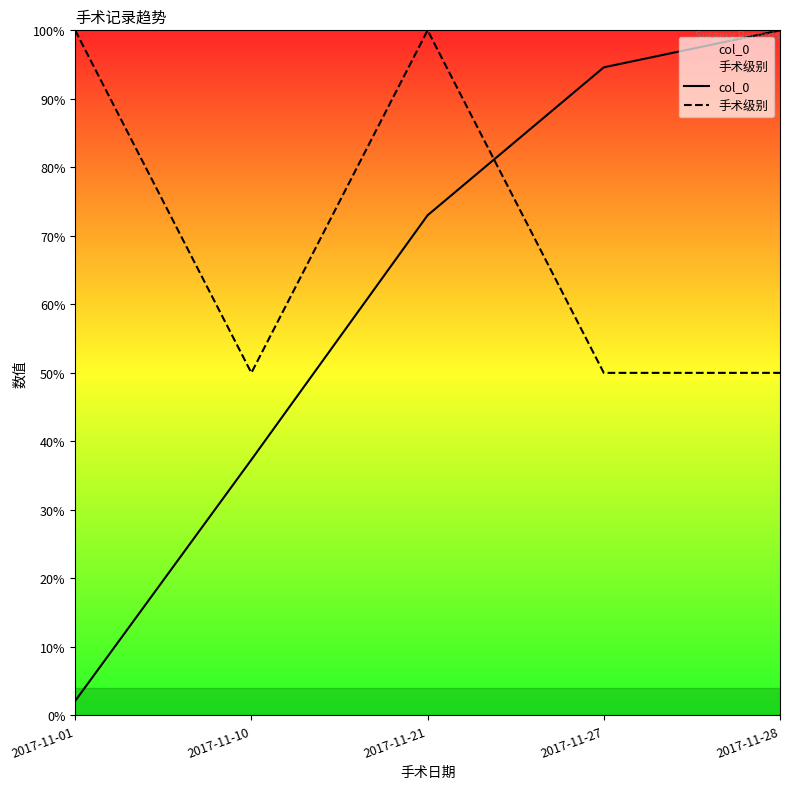

Which label corresponds to the smallest value in the chart?

2017-11-01